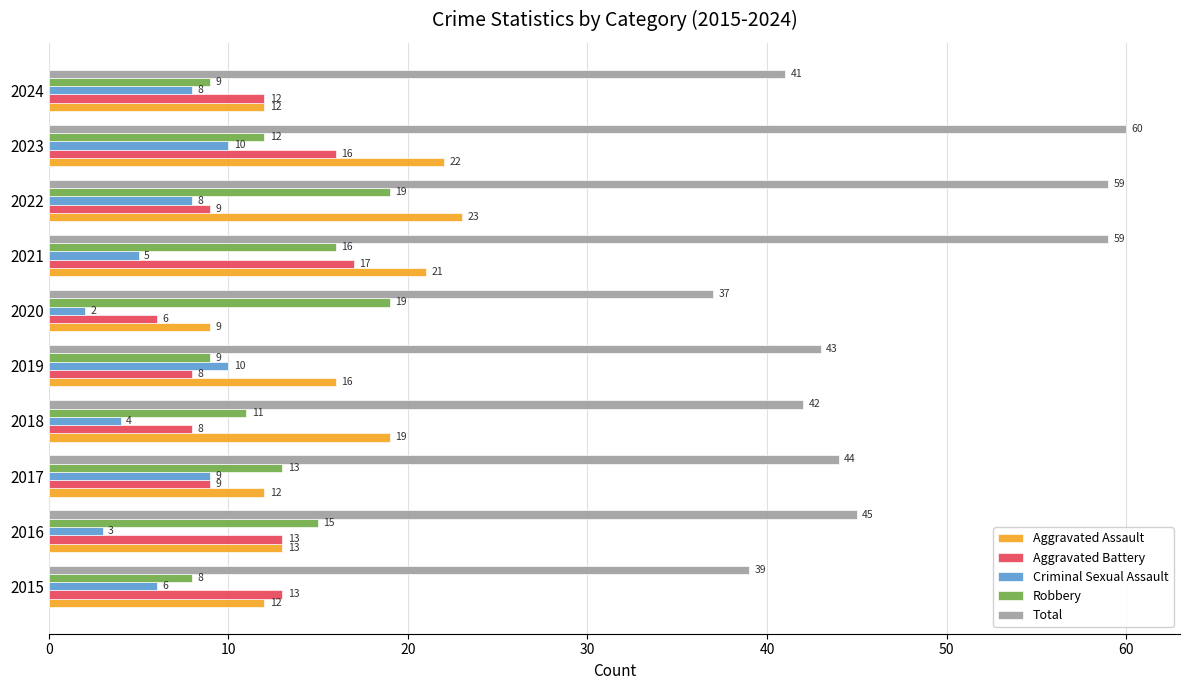

How many distinct data groups are displayed?

5